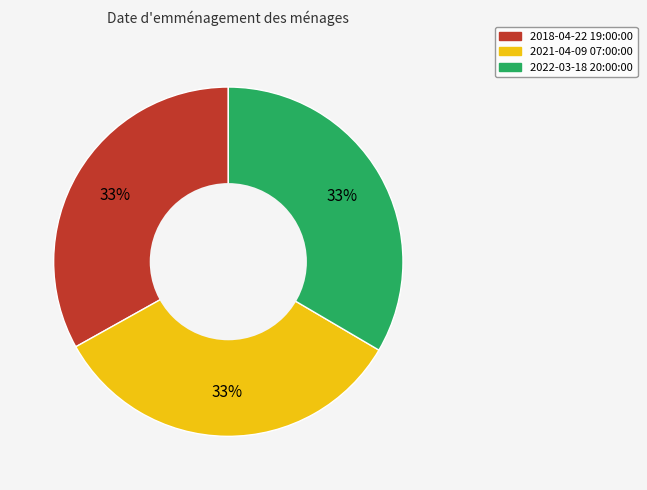

To the nearest percent, what is the average slice percentage?

33%